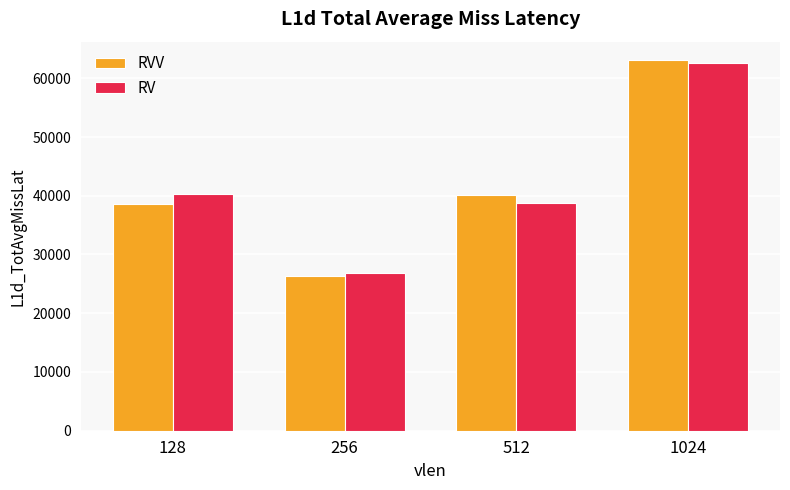

List the labels in order of RVV value, largest first.

1024, 512, 128, 256